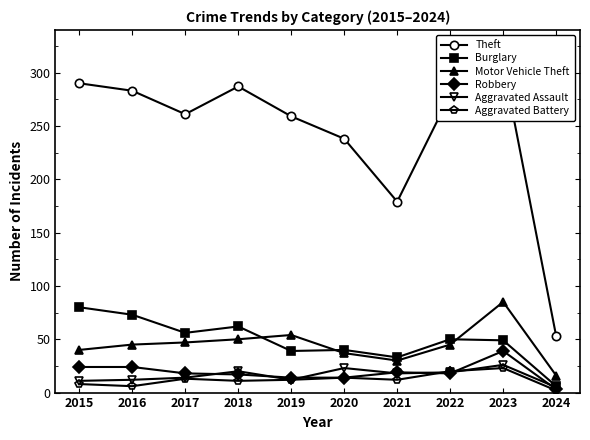

At which category does Theft reach its first local valley?

2017